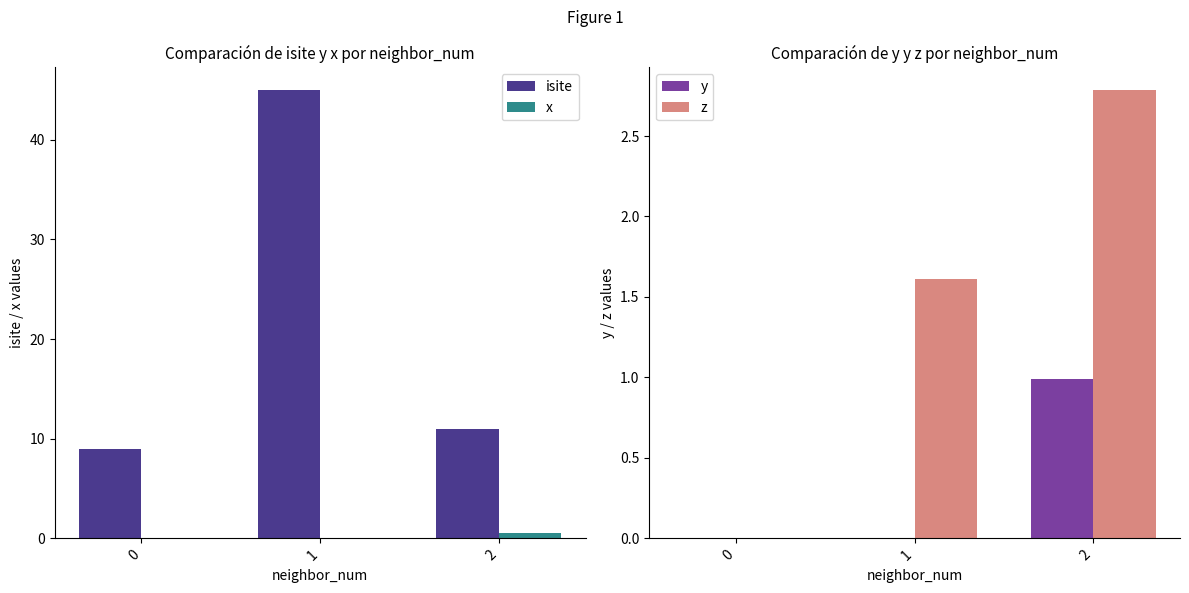

Are the bars grouped side by side (vs. stacked)?

Yes